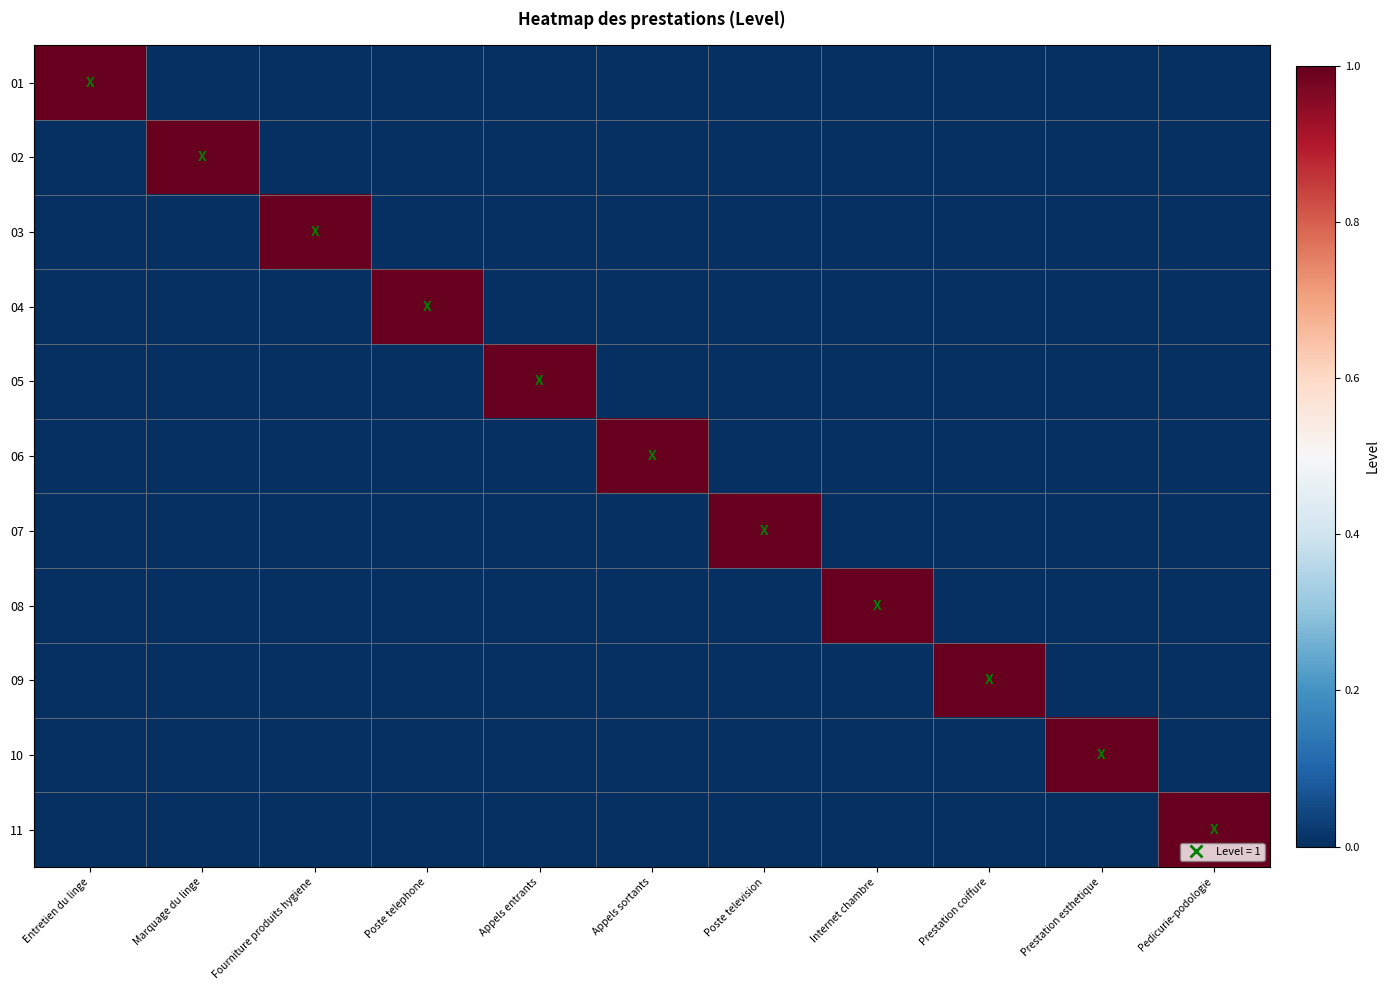

Rank the series at Marquage du linge from lowest to highest value.

01, 03, 04, 05, 06, 07, 08, 09, 10, 11, 02